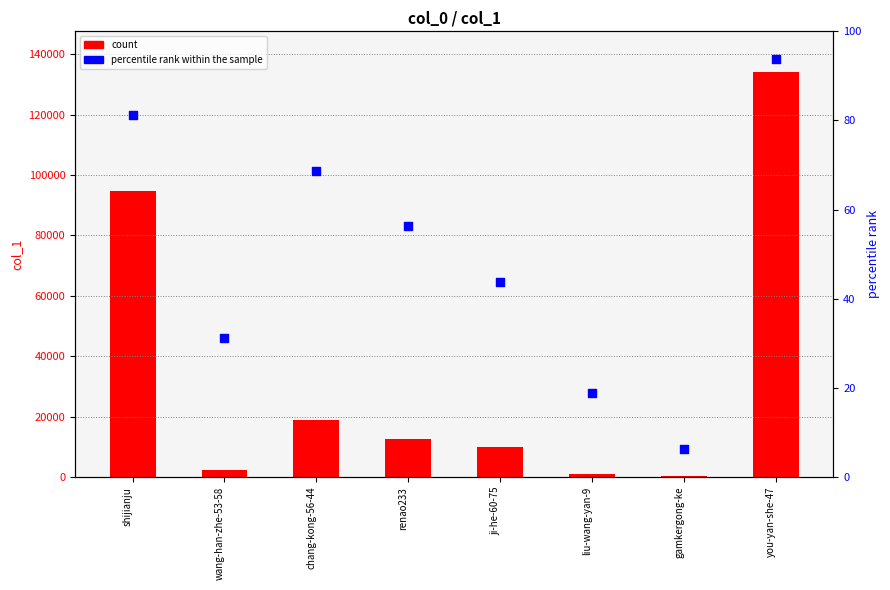

Is the value of col_1 count at you-yan-she-47 greater than the value of percentile rank within the sample at shijianju?

Yes